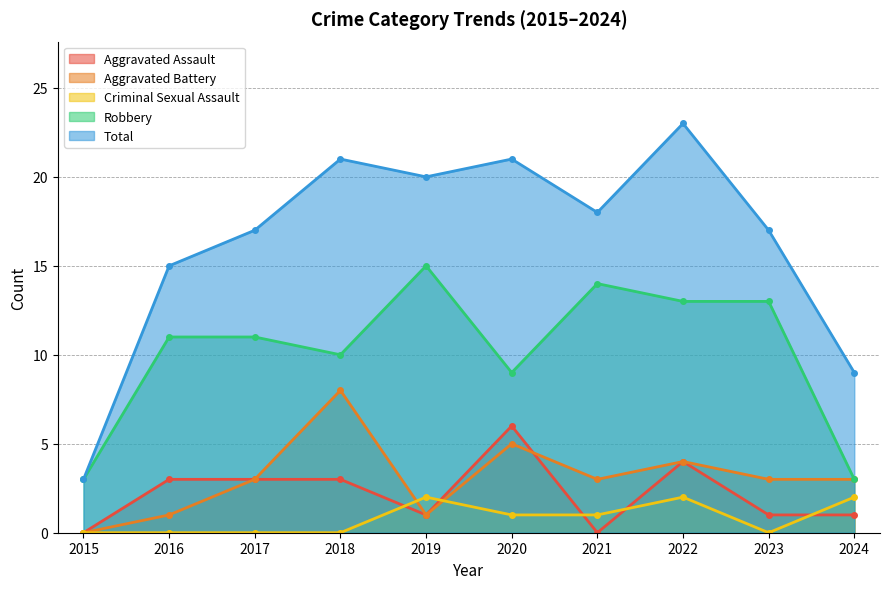

What is the difference between the highest and lowest values at 2017?

17